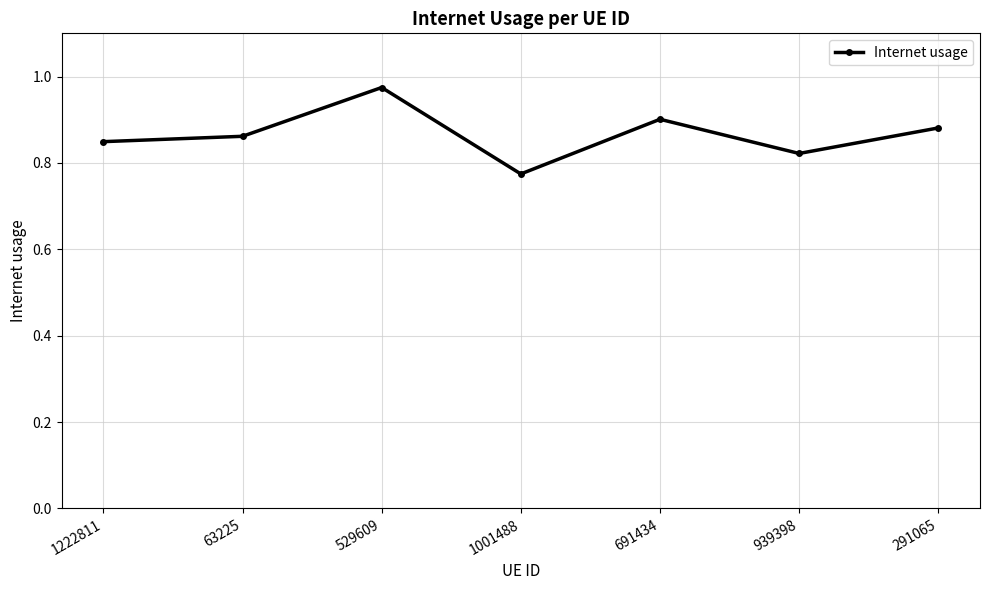

Rank the categories by value from lowest to highest.

1001488, 939398, 1222811, 63225, 291065, 691434, 529609